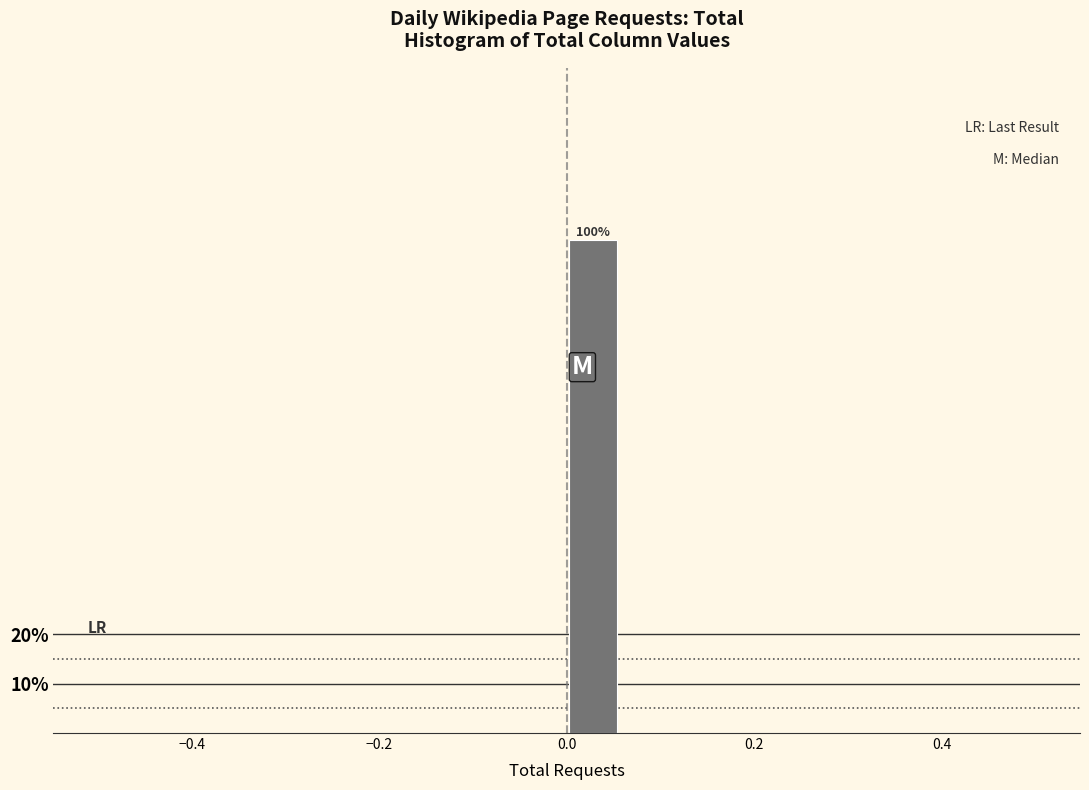

Around what value on the x-axis is the tallest bar? Give the approximate position of its centre, as read against the axis.

0.02